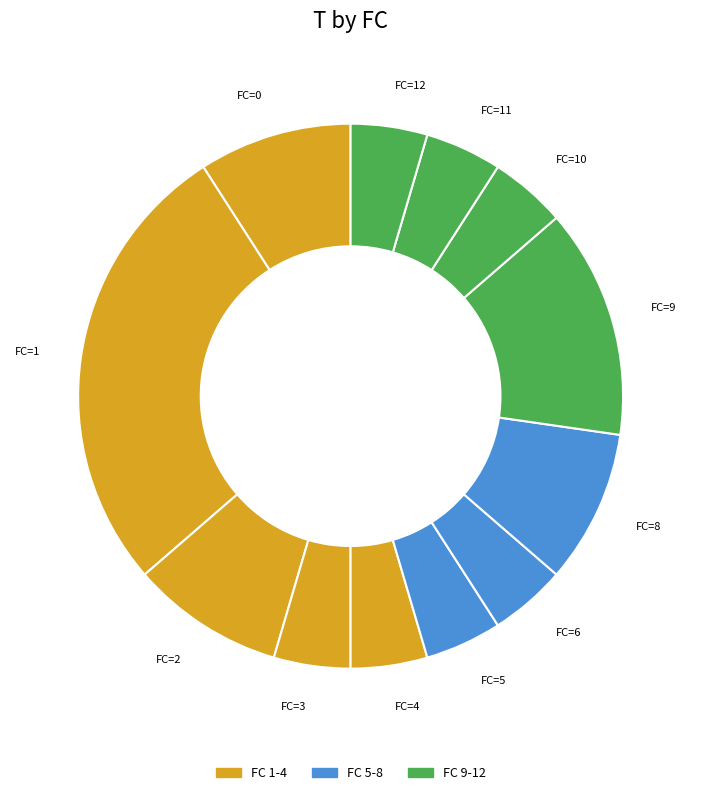

Which has a higher value, FC=4 or FC=0?

FC=0